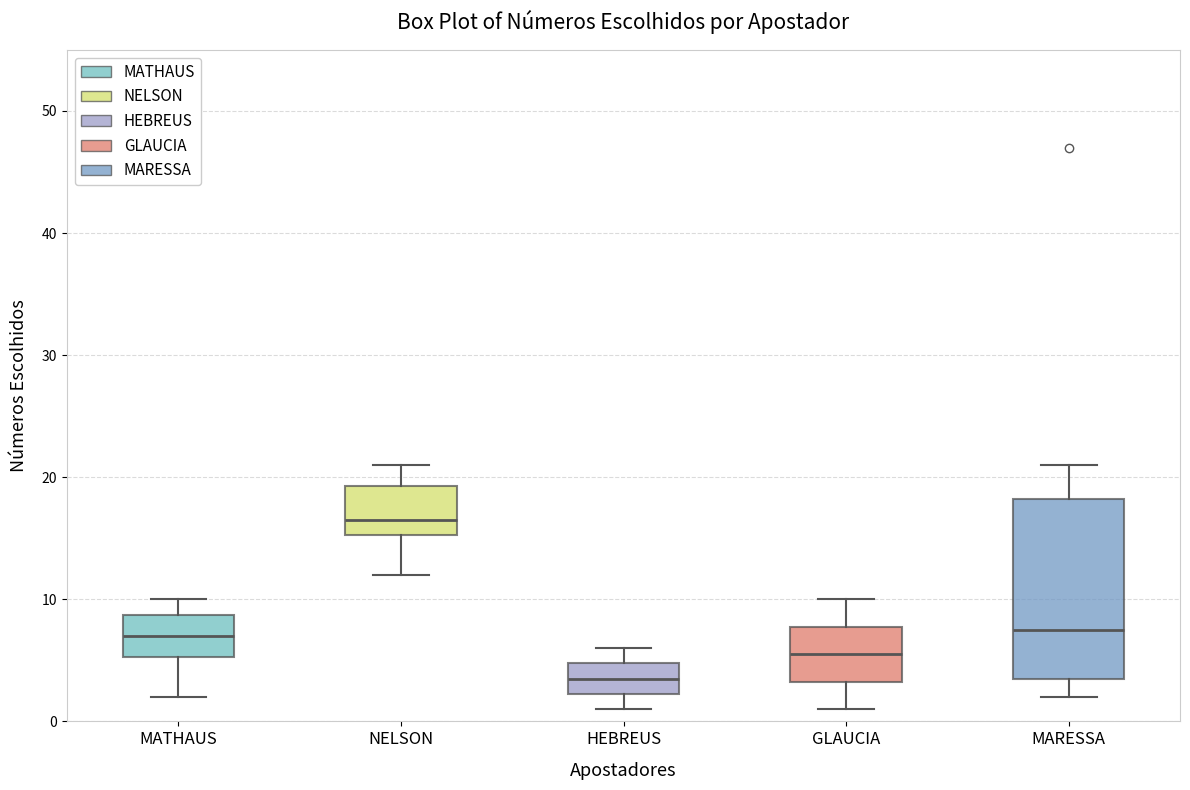

Reading left to right, read every box against the y-axis: the position of its median line, the range the box covers, and the ends of its whiskers. The values are not printed on the chart, so give them approximately, as read against the axis.

MATHAUS: median 7, box 5 to 9, whiskers 2 to 10
NELSON: median 17, box 15 to 19, whiskers 12 to 21
HEBREUS: median 4, box 2 to 5, whiskers 1 to 6
GLAUCIA: median 6, box 3 to 8, whiskers 1 to 10
MARESSA: median 8, box 4 to 18, whiskers 2 to 21